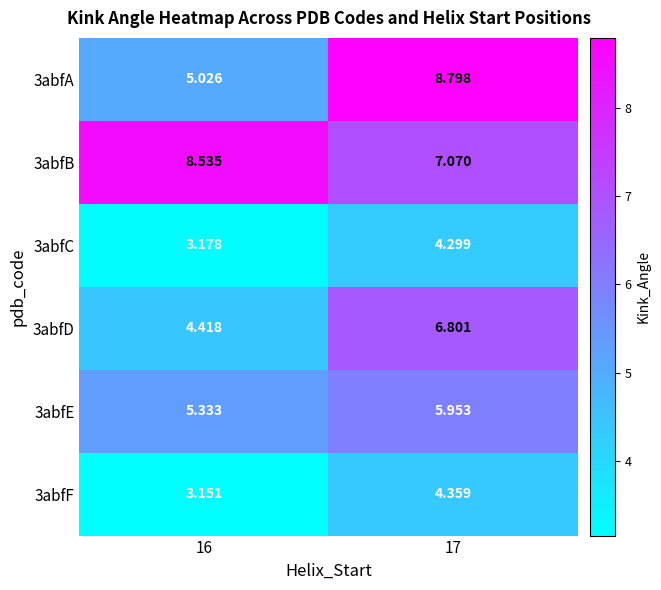

At which category is the sum across all series the highest?

17